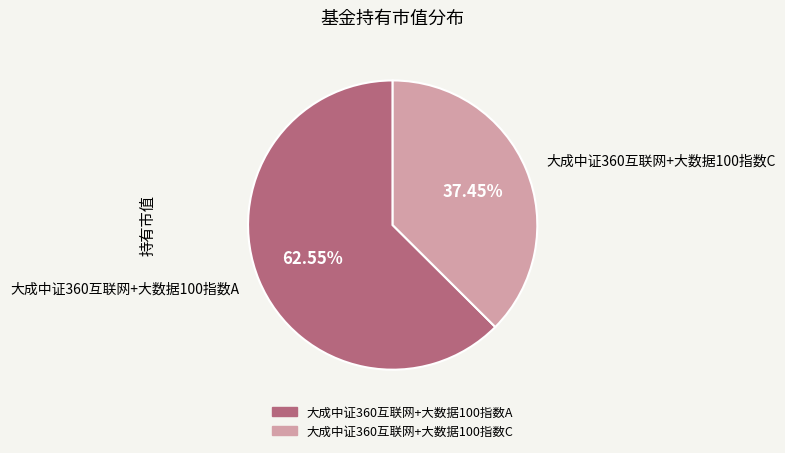

To the nearest percent, what portion does 大成中证360互联网+大数据100指数A represent?

63%